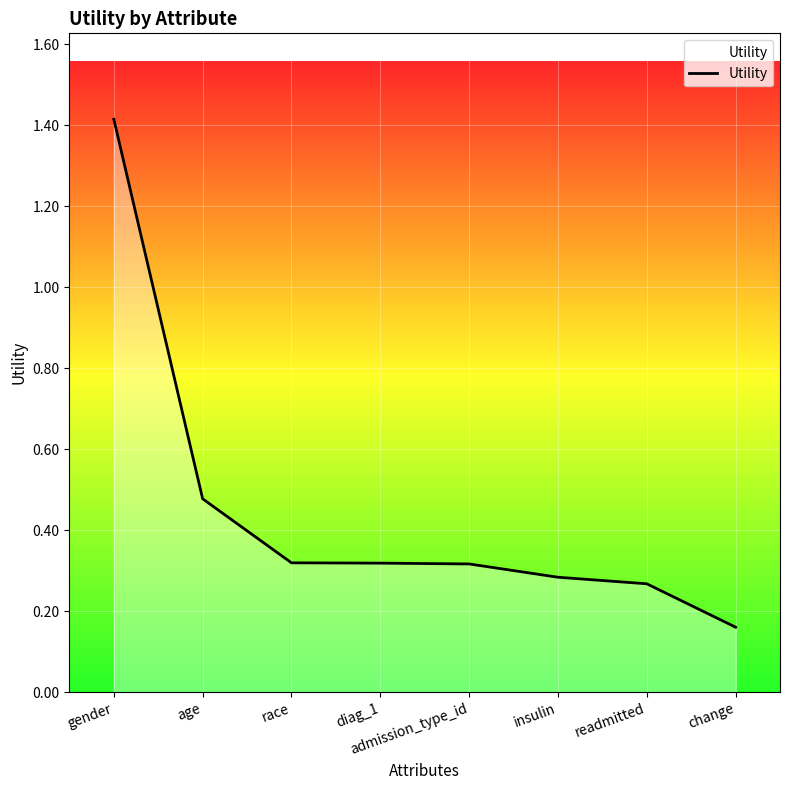

What is the sum of all values?

3.6